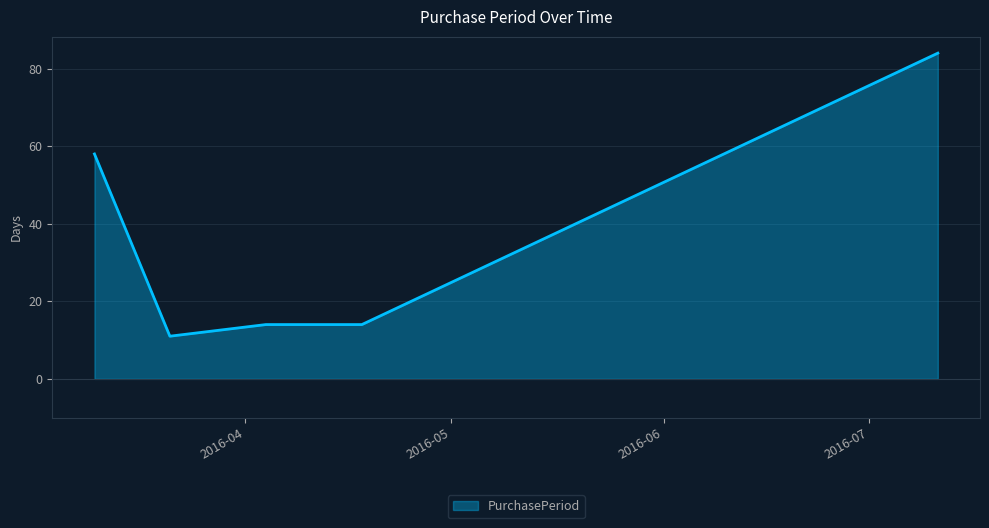

What is the maximum value shown in the chart?

84